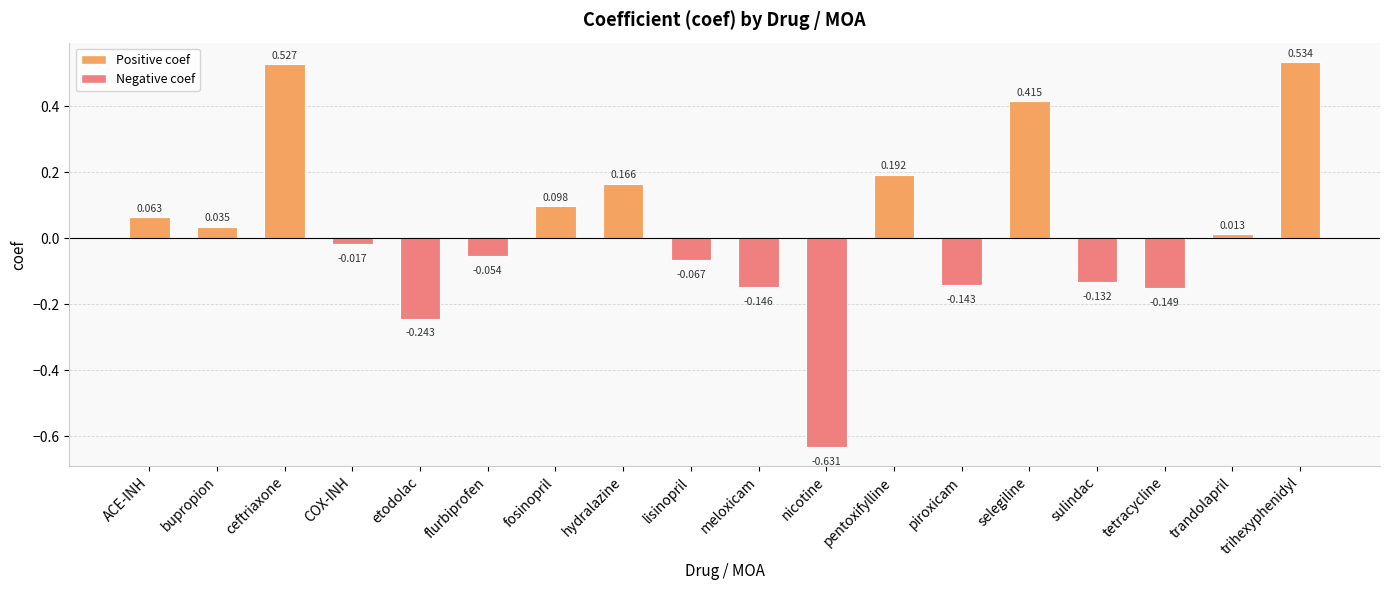

At which category does the chart reach its peak across all series?

trihexyphenidyl